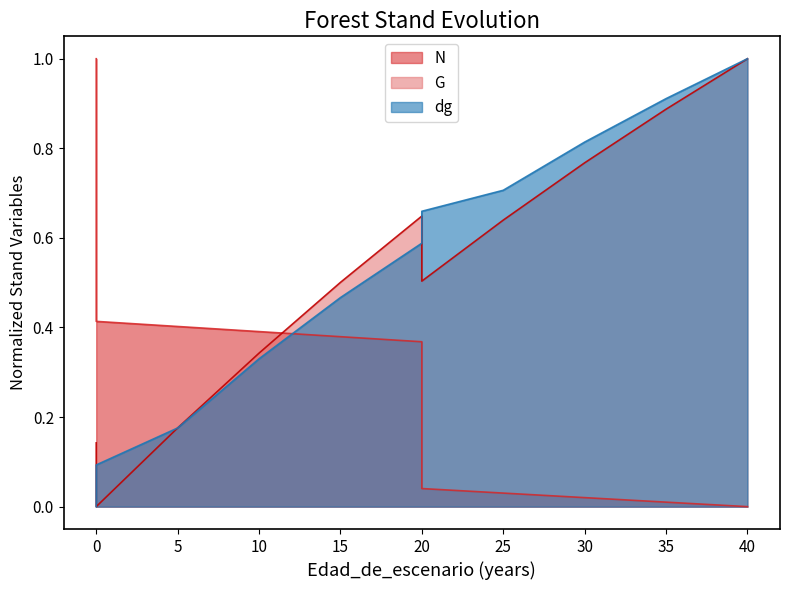

What is the difference between the second highest and minimum values in the G series?

0.9